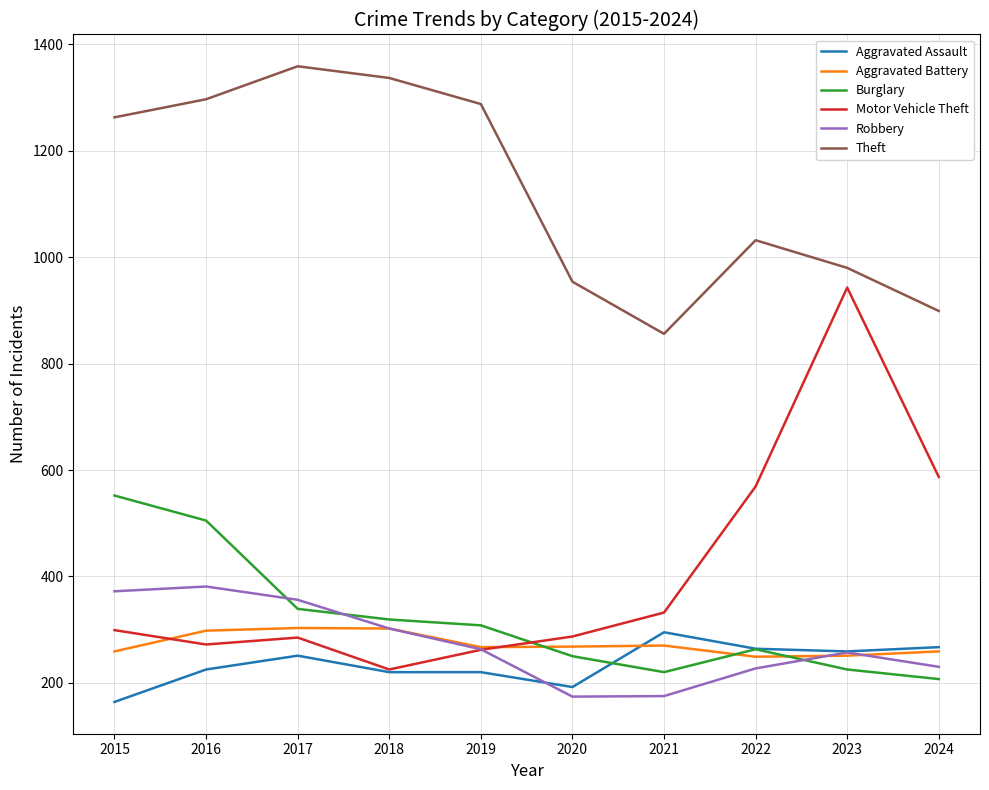

What is the average value of the Motor Vehicle Theft series?

406